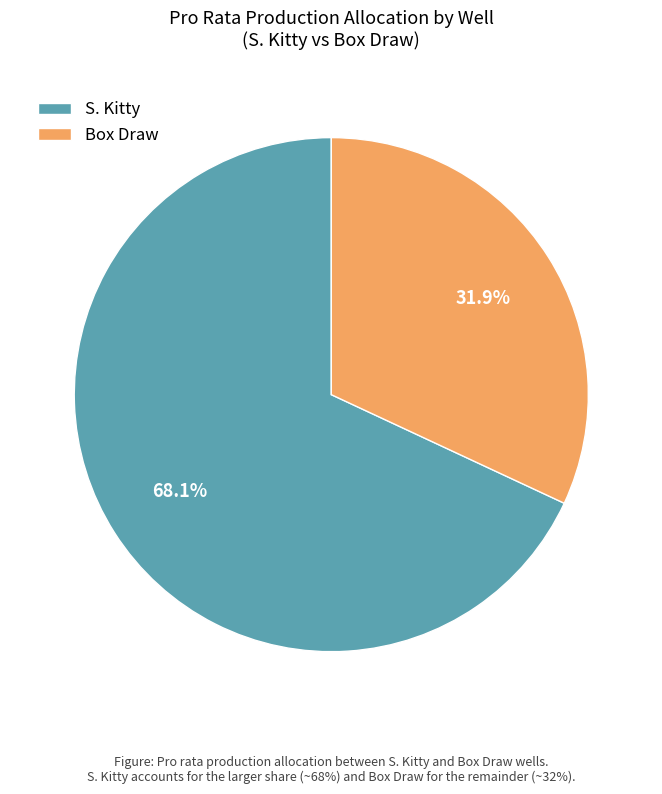

The Box Draw slice represents 32% of the pie. True or false?

True